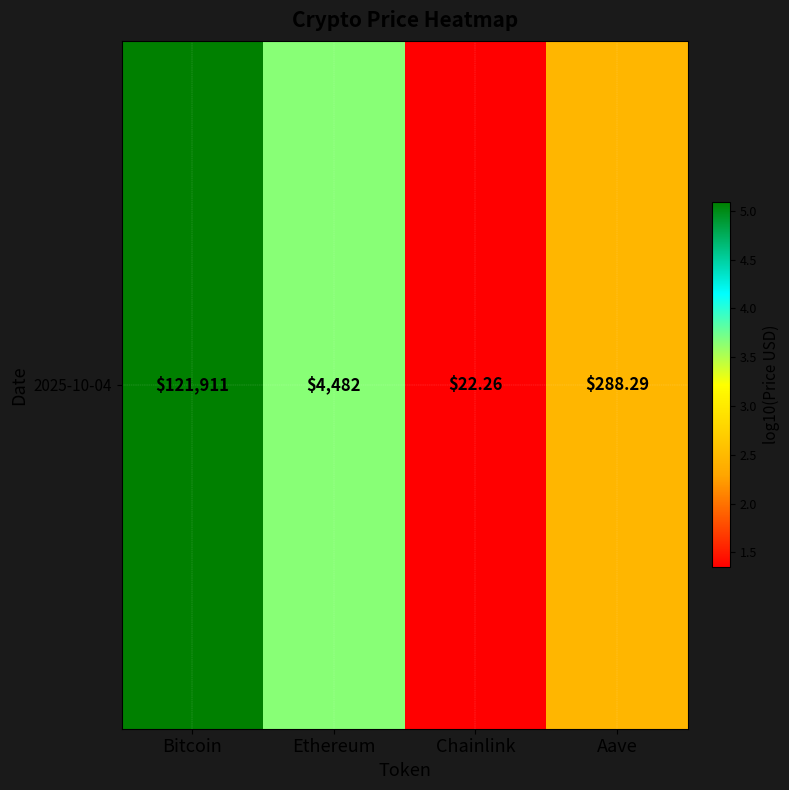

How many values are below 3?

2